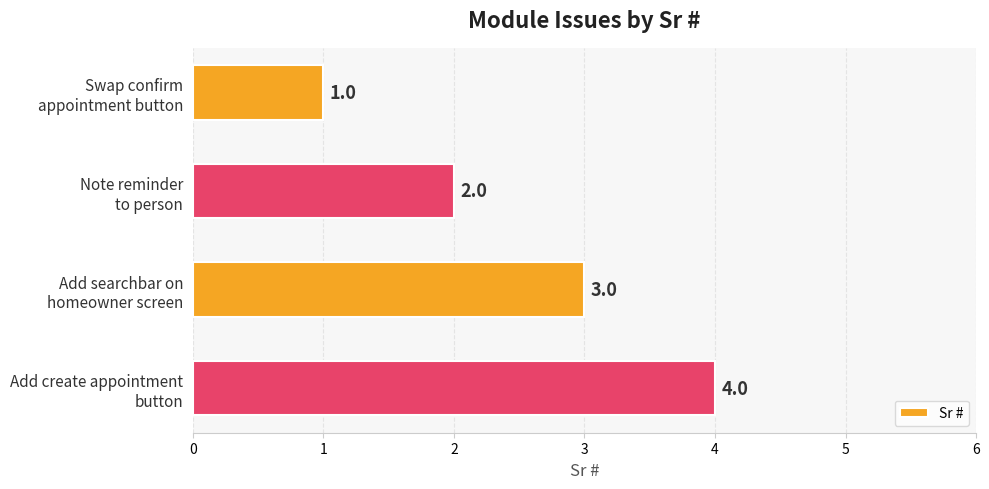

What is the difference between the maximum and minimum values?

3